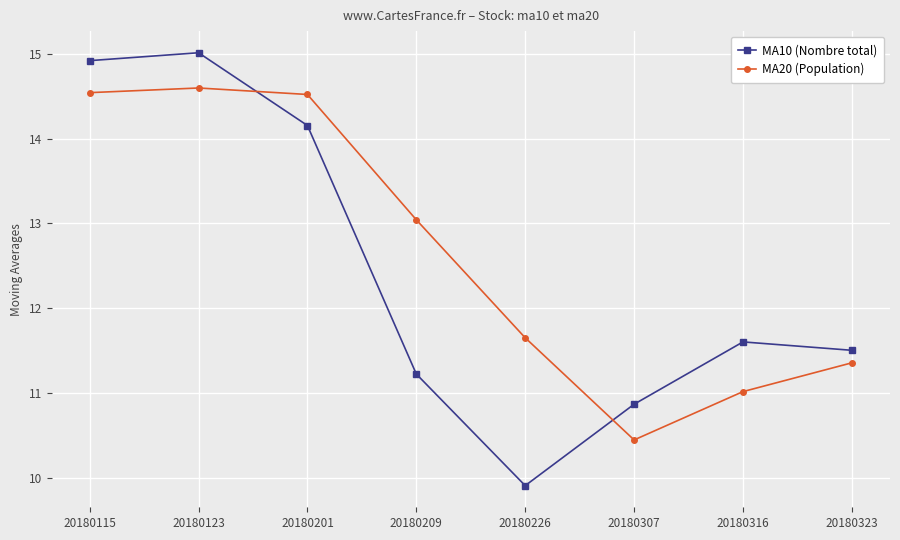

Is it true that MA10 (Nombre total) equals 6.0 at 20180115?

False